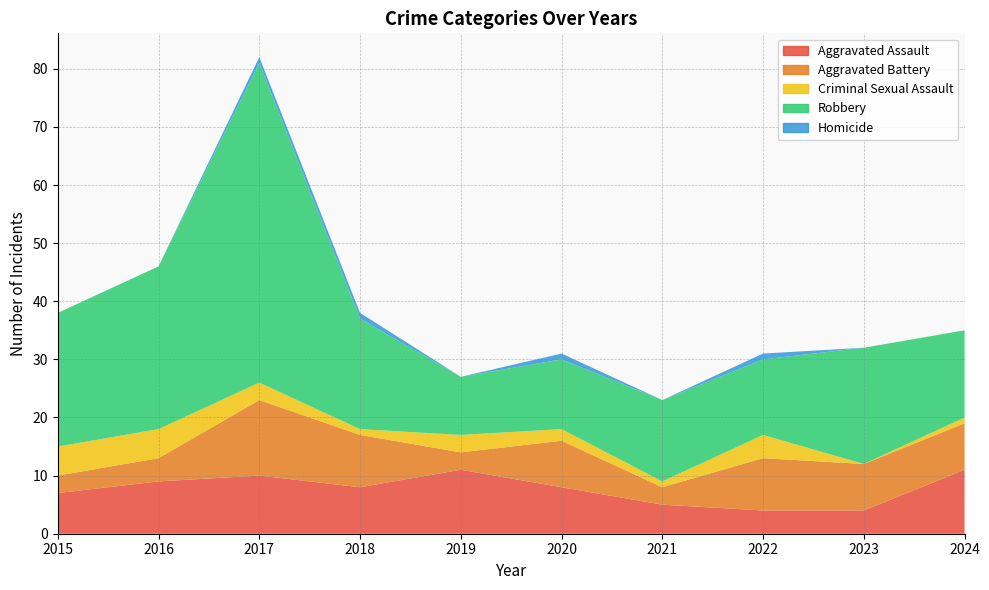

Reading right to left, what are all the values shown in this chart?

Aggravated Assault: 11	4	4	5	8	11	8	10	9	7
Aggravated Battery: 8	8	9	3	8	3	9	13	4	3
Criminal Sexual Assault: 1	0	4	1	2	3	1	3	5	5
Robbery: 15	20	13	14	12	10	19	55	28	23
Homicide: 0	0	1	0	1	0	1	1	0	0